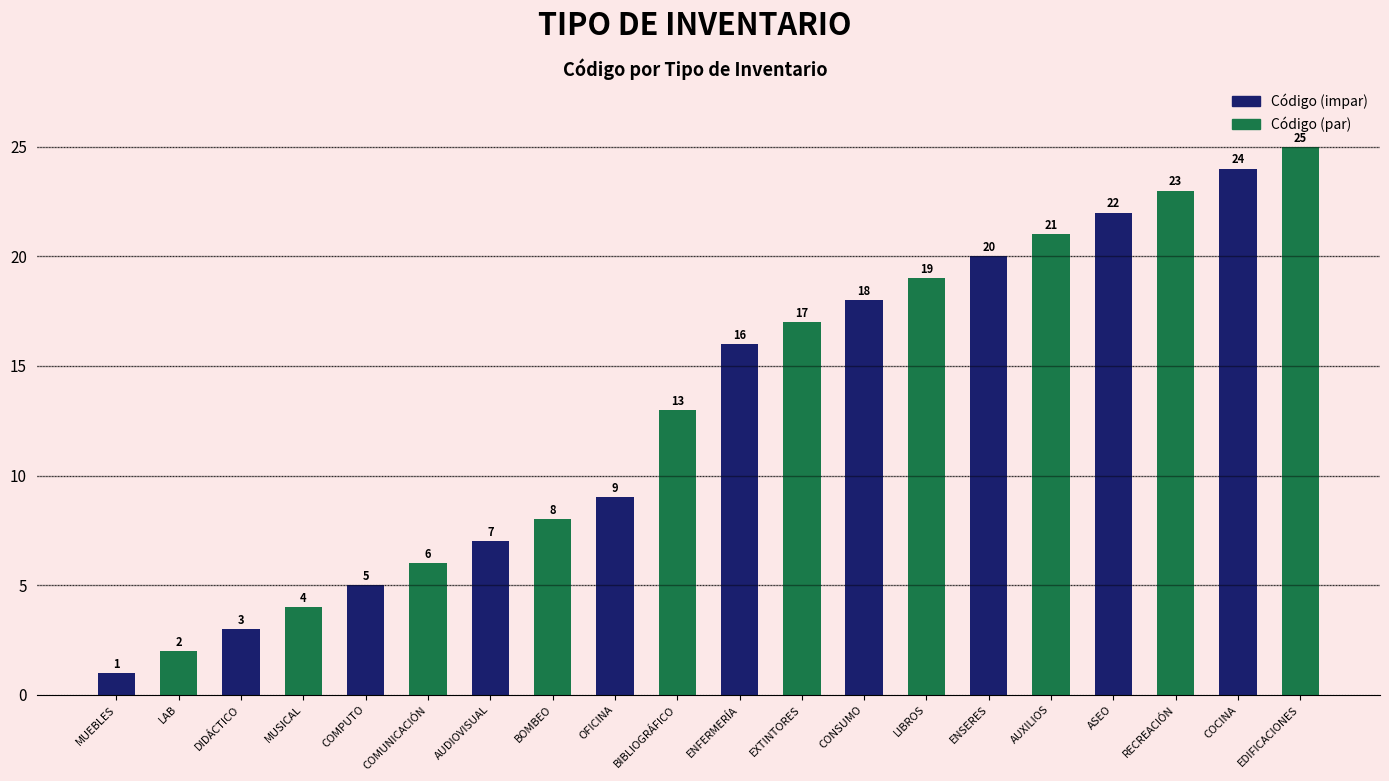

The value at EXTINTORES is 17. True or false?

True